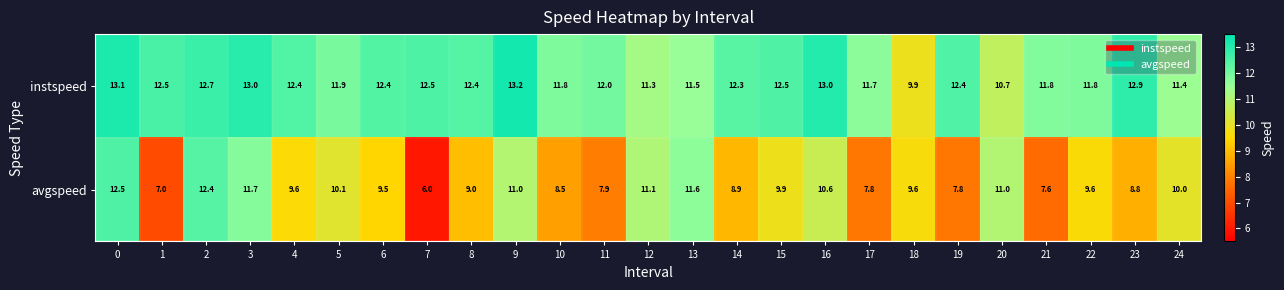

What is the greatest value displayed?

13.2